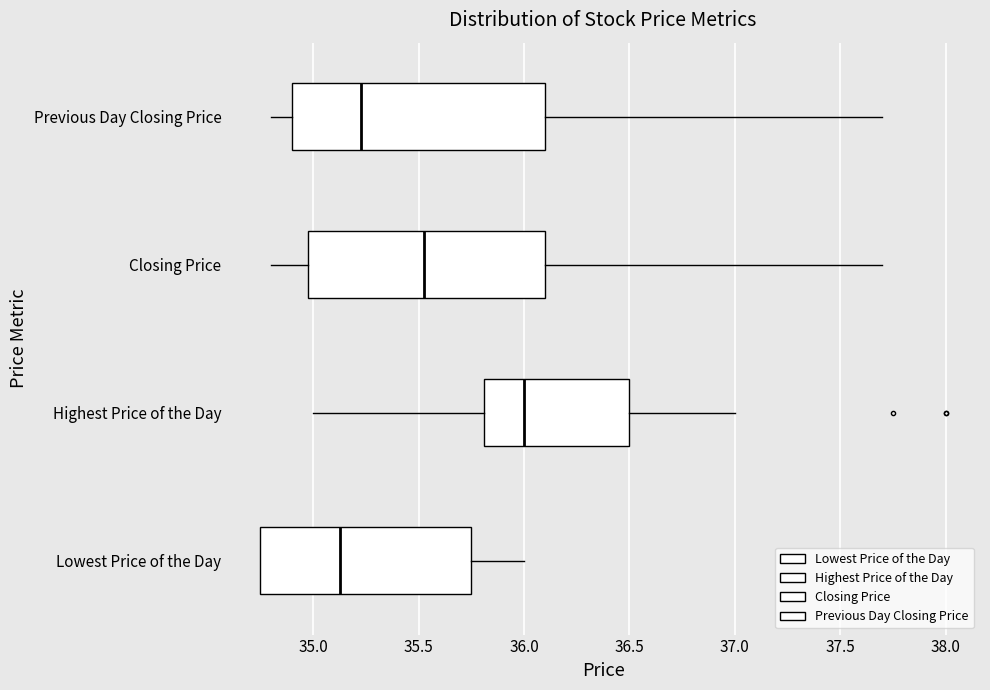

Comparing the boxes themselves (not the whiskers), which one is the widest?

Previous Day Closing Price